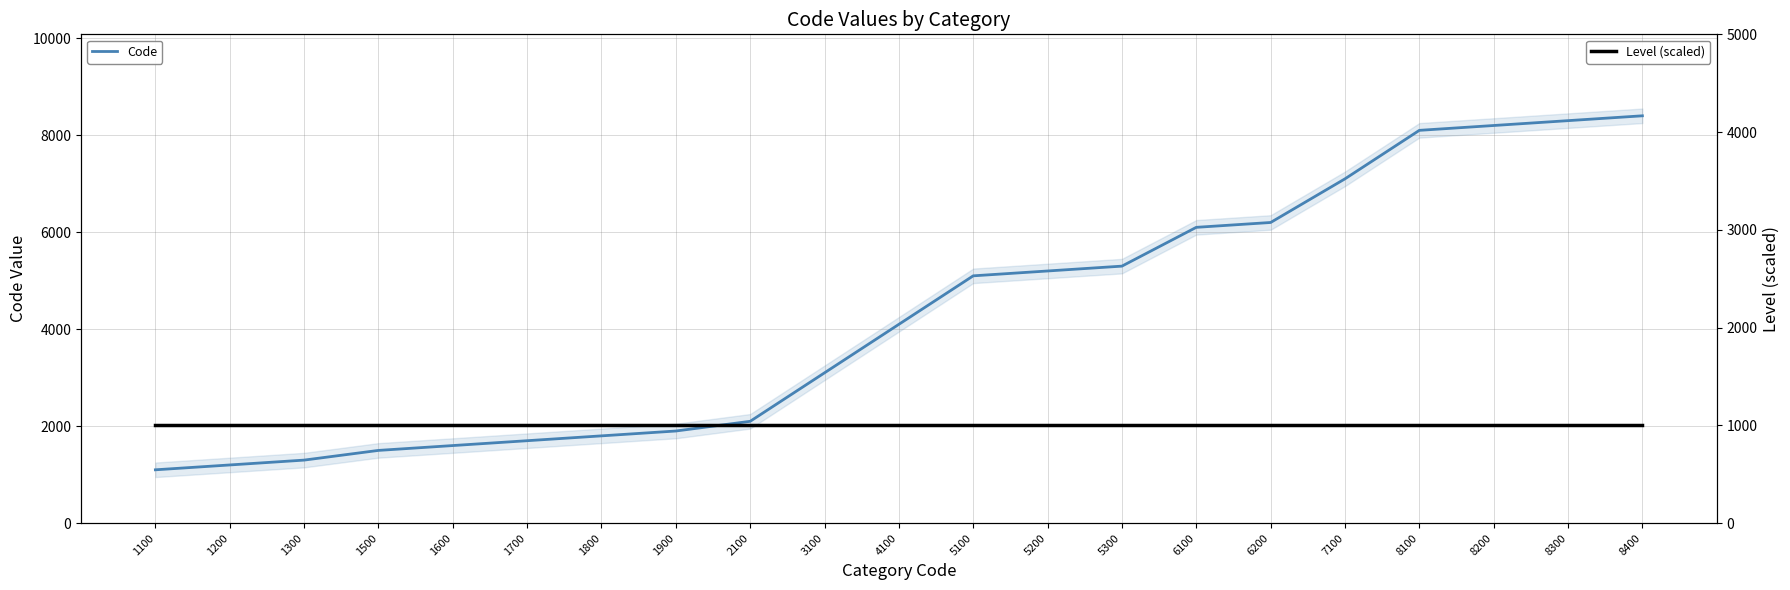

At which category is the sum across all series the highest?

8400